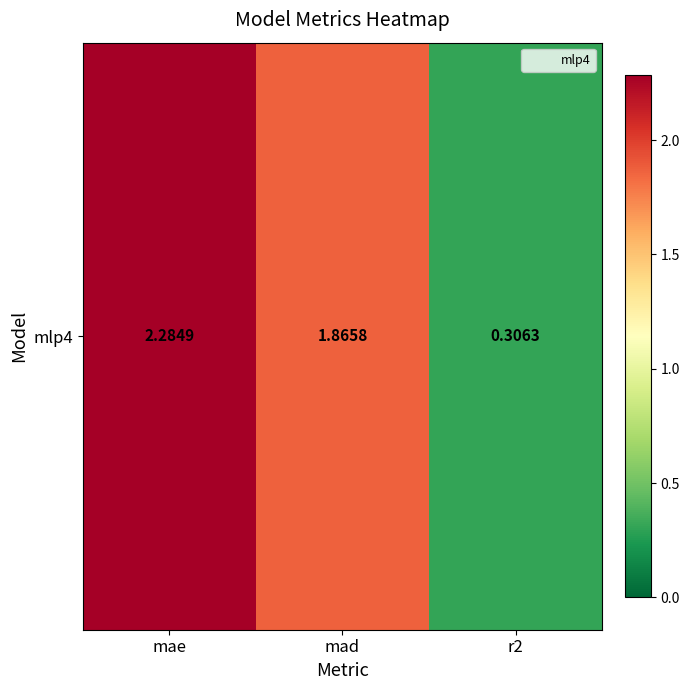

Reading left to right, transcribe all the data shown in this chart.

mae=2.3	mad=1.9	r2=0.3